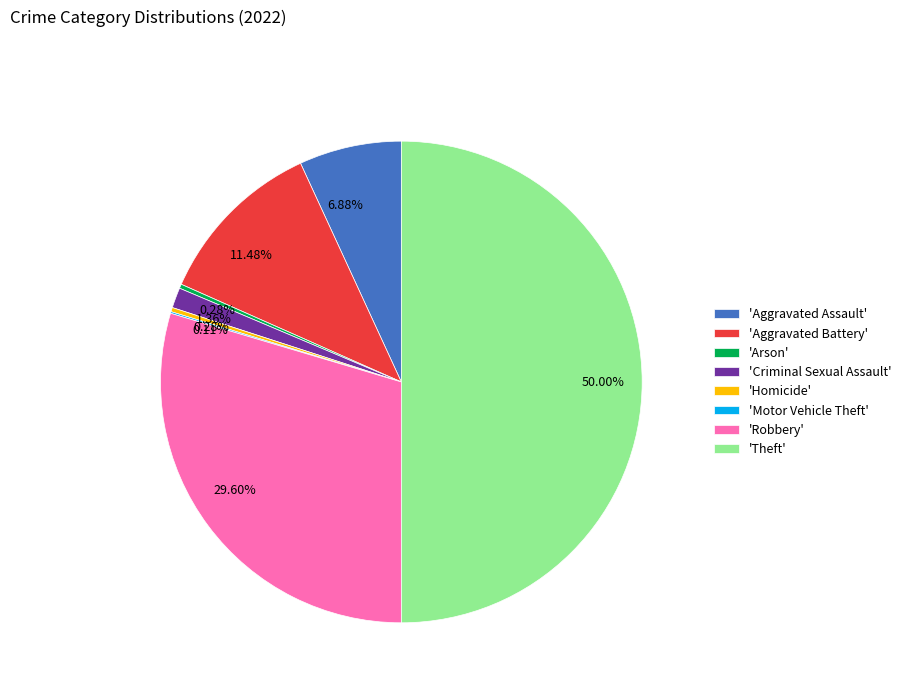

Between 'Aggravated Battery' and 'Arson', which is larger?

'Aggravated Battery'